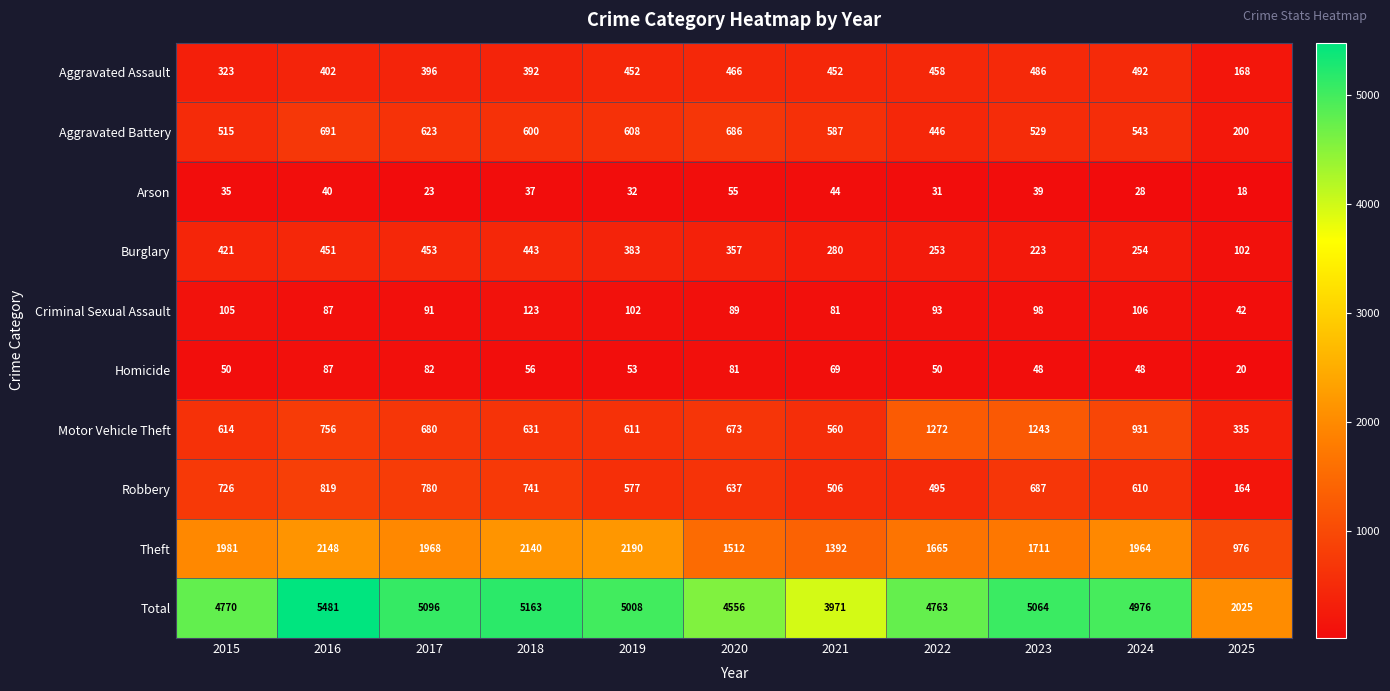

Which series has the largest range (max minus min)?

Total